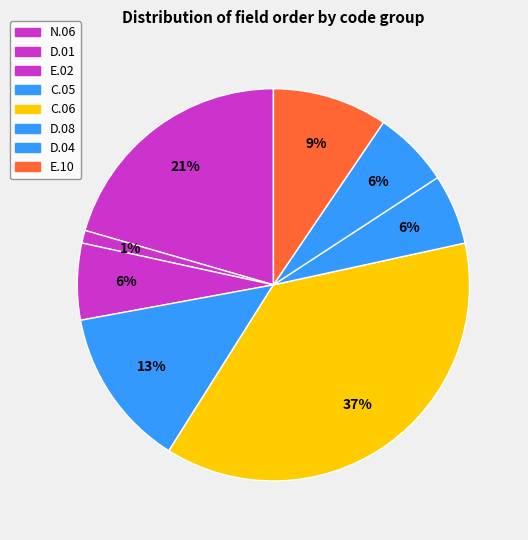

Which category has the biggest portion of the pie?

C.06